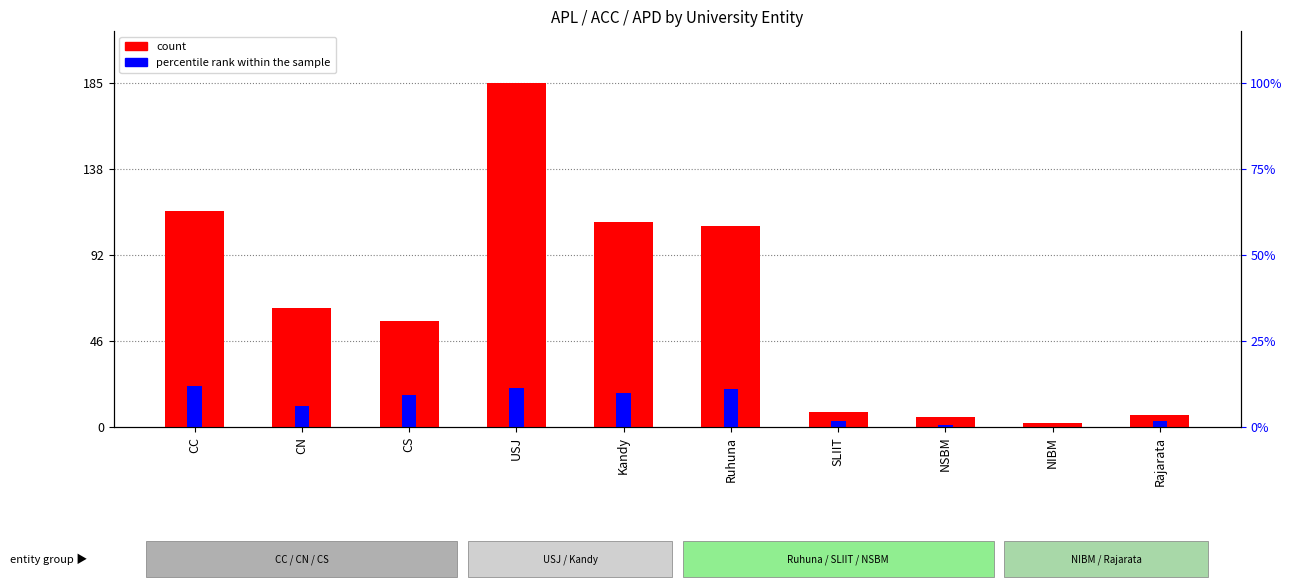

Reading left to right, extract all data points from this chart.

CC=116	CN=64	CS=57	USJ=185	Kandy=110	Ruhuna=108	SLIIT=8	NSBM=5	NIBM=2	Rajarata=6